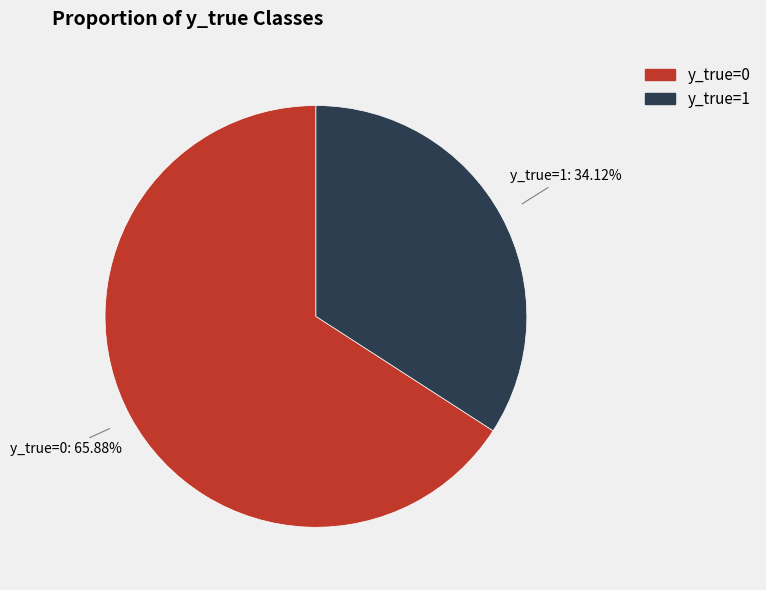

What percentage is NOT represented by y_true=0?

34.1%